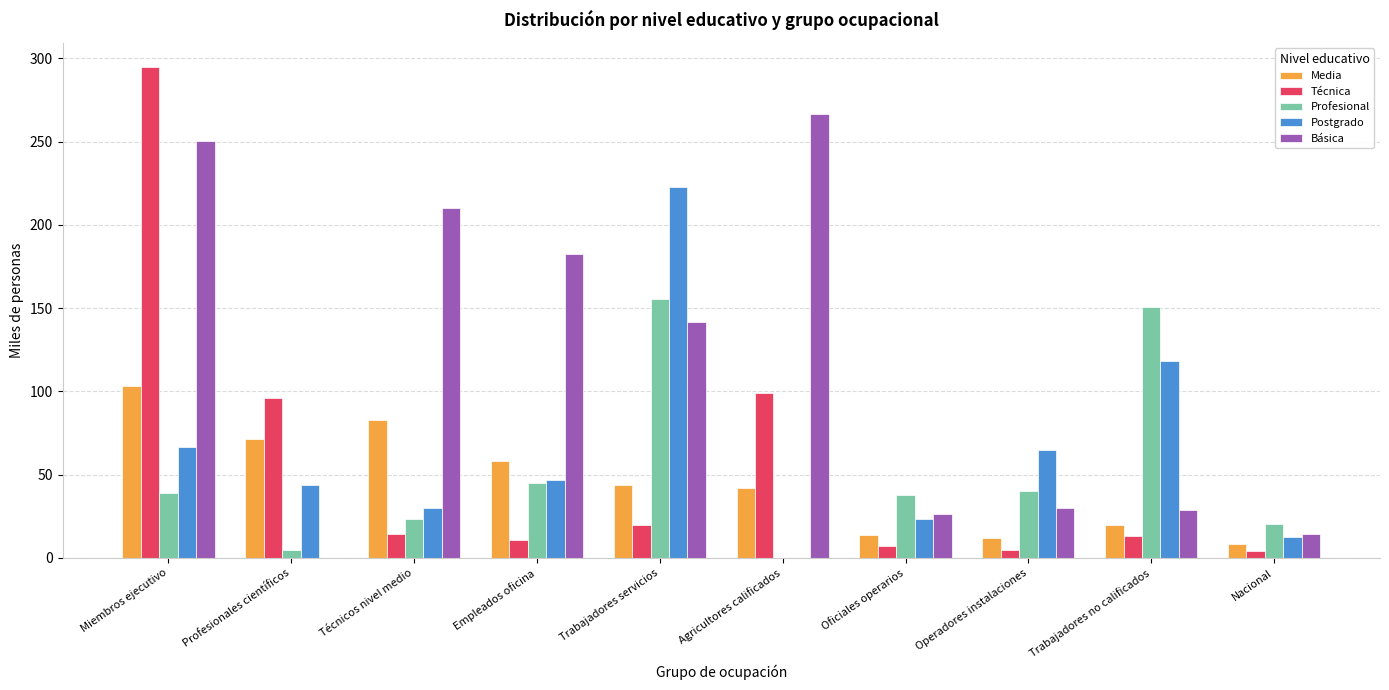

Is the value of Técnica at Empleados oficina greater than the value of Media at Técnicos nivel medio?

No